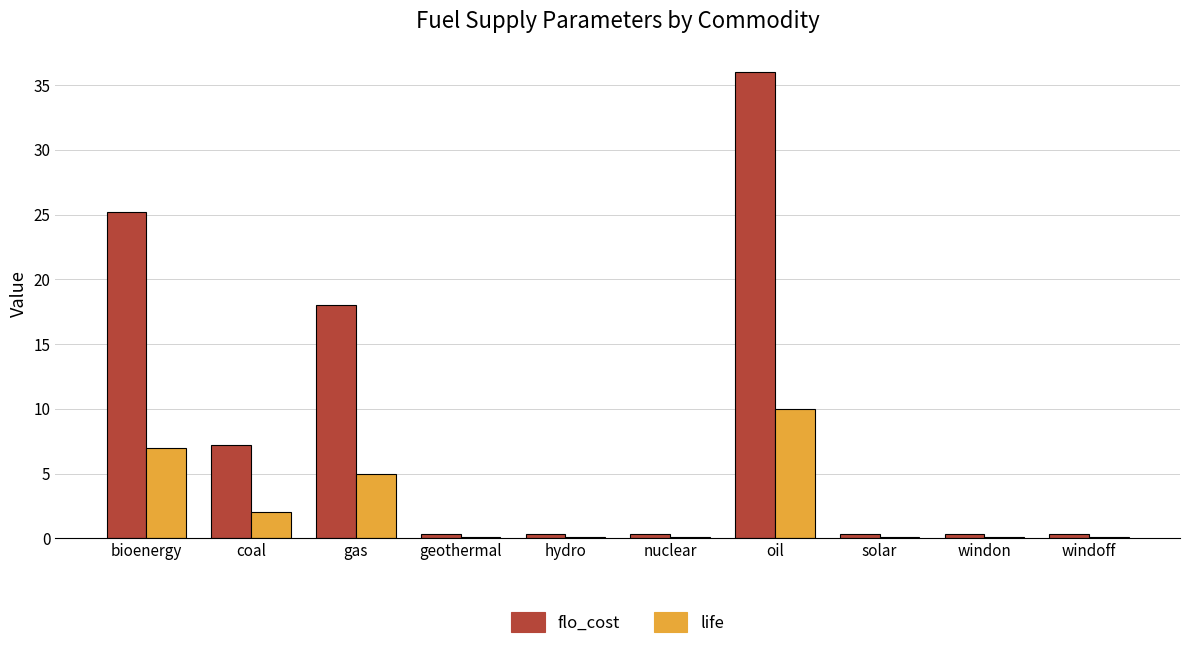

Are the bars horizontal?

No